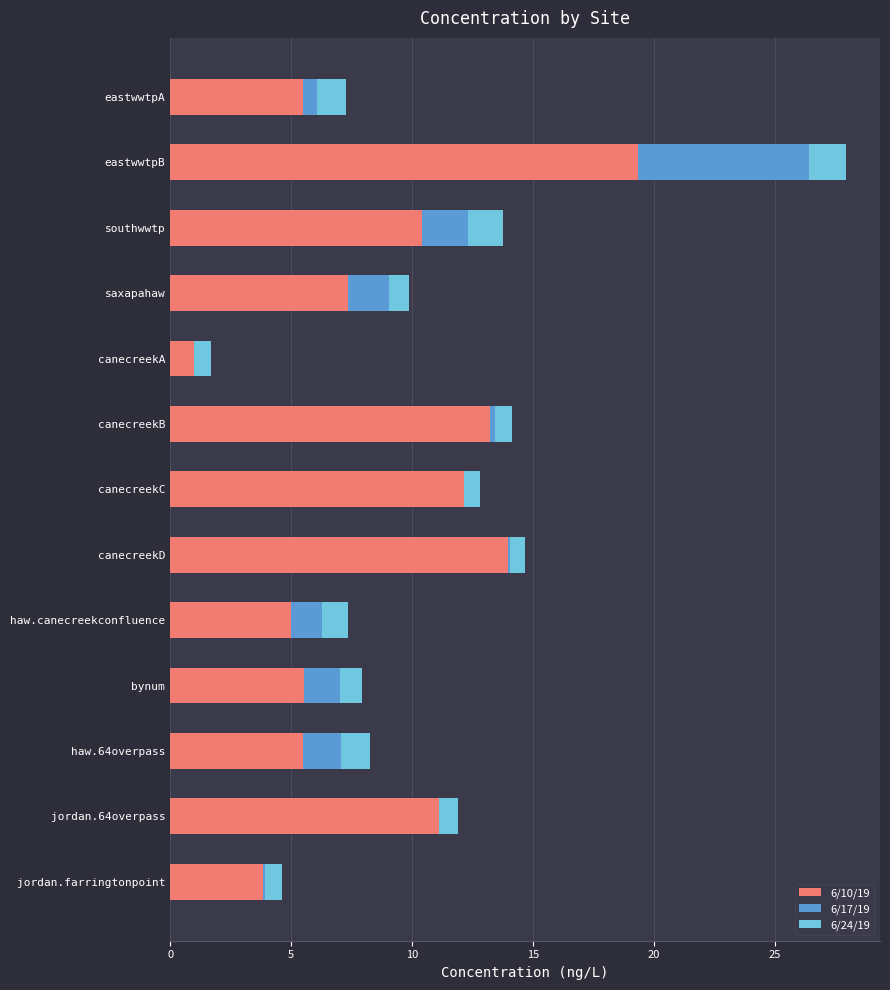

At which category is the sum across all series the highest?

eastwwtpB